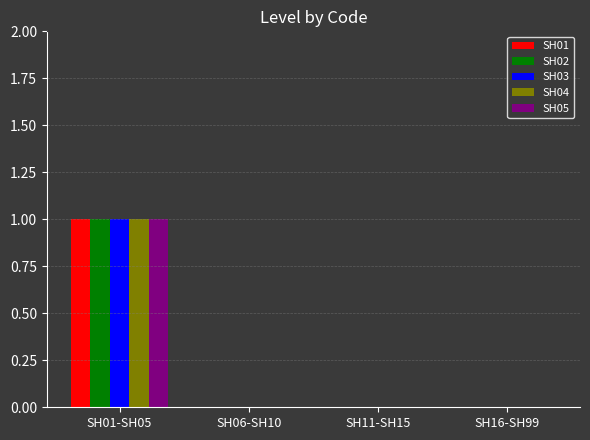

The SH01 series shows 1 at SH11-SH15. True or false?

False